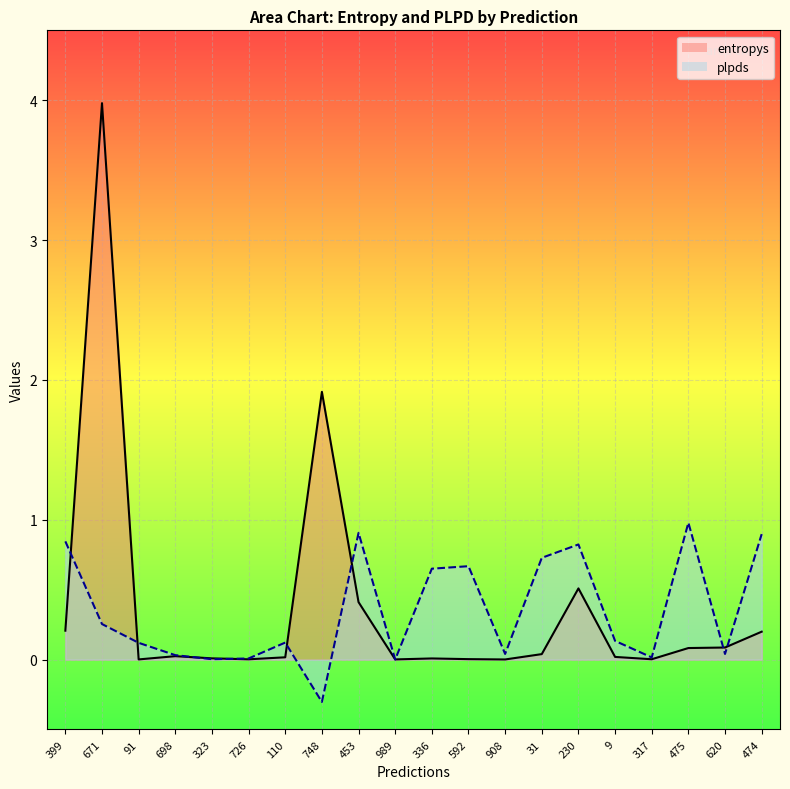

At how many categories does at least one series exceed 2?

1